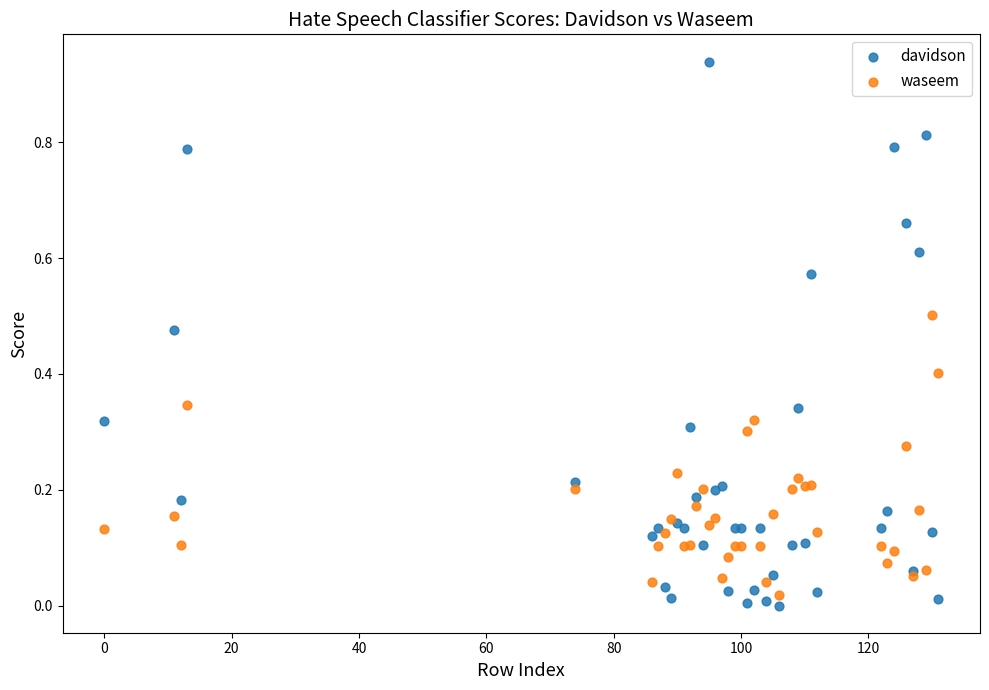

Which series has the largest Y range (max minus min)?

davidson